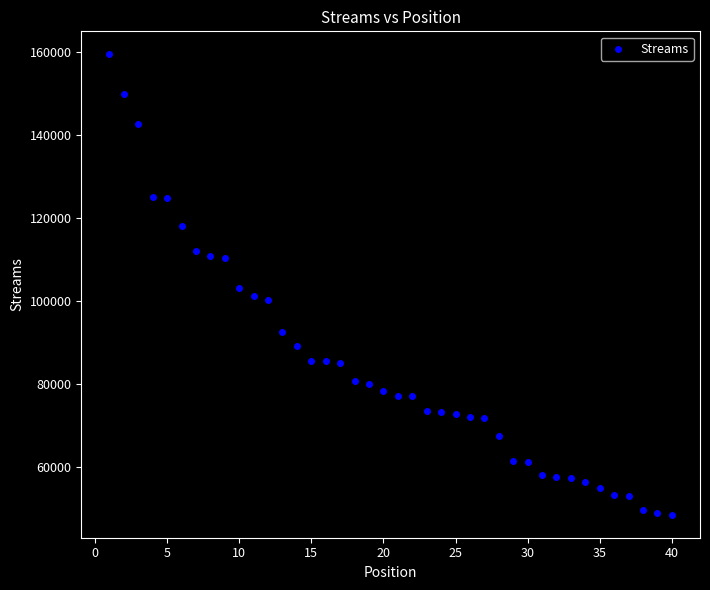

What is the range of X values (max minus min)?

39